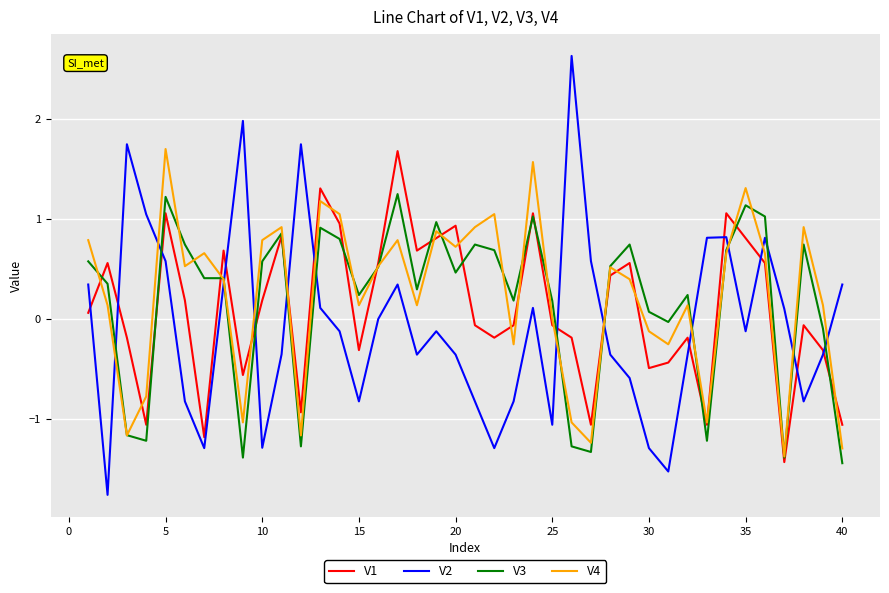

What is the maximum value for V2?

2.6